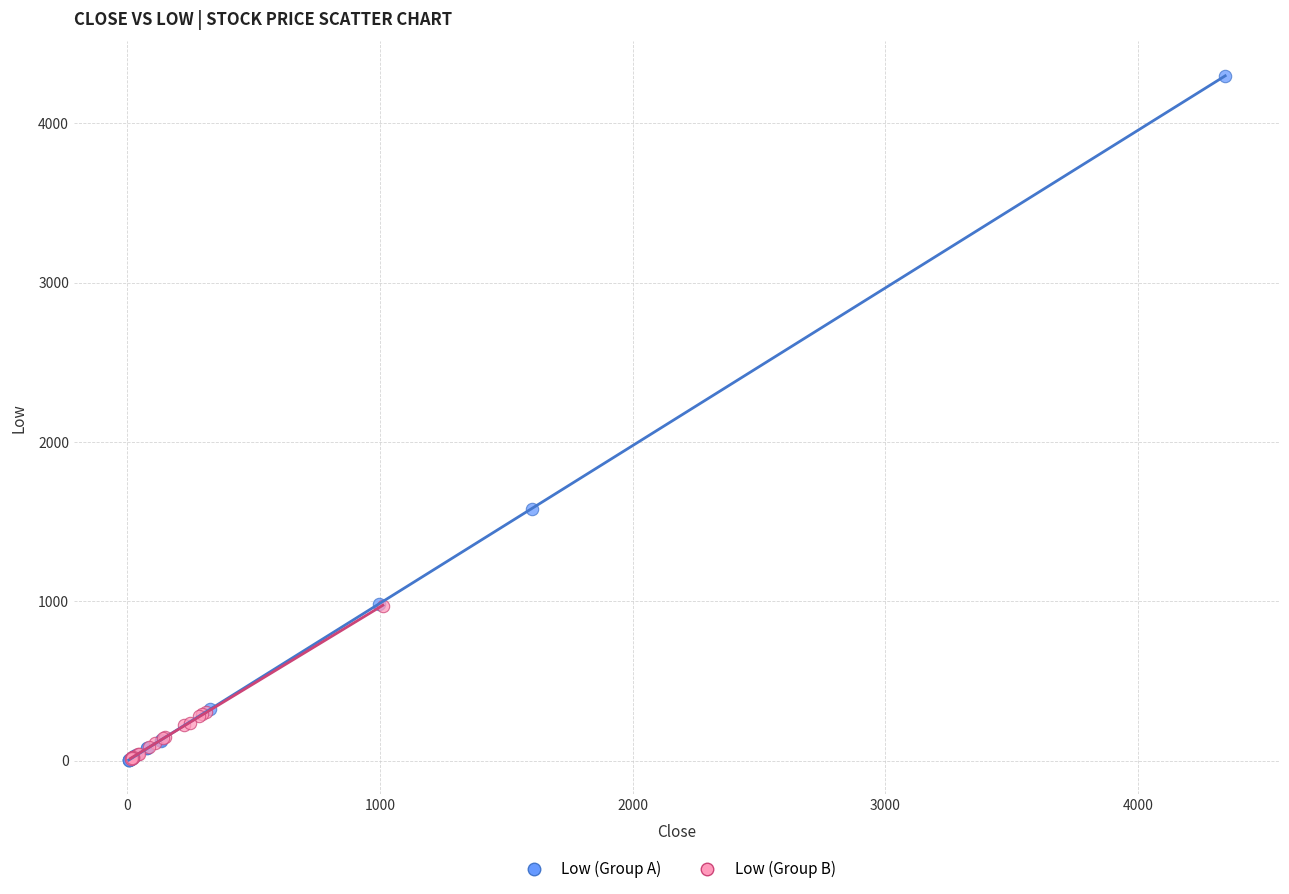

Which series has the widest spread of Y values?

Low (Group A)